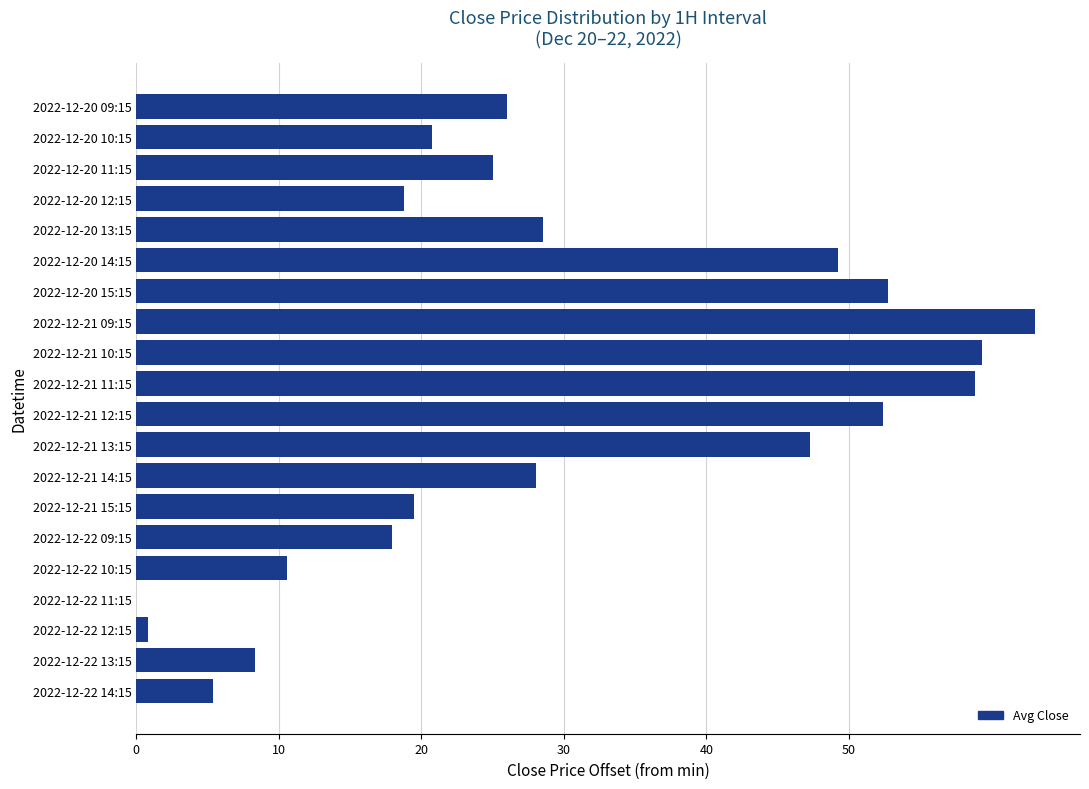

The value at 2022-12-22 10:15 is 2.9. True or false?

False